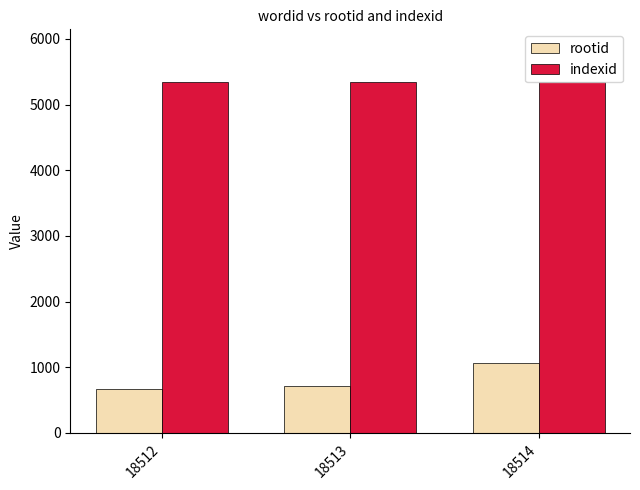

Is it true that rootid equals 1063 at 18514?

True